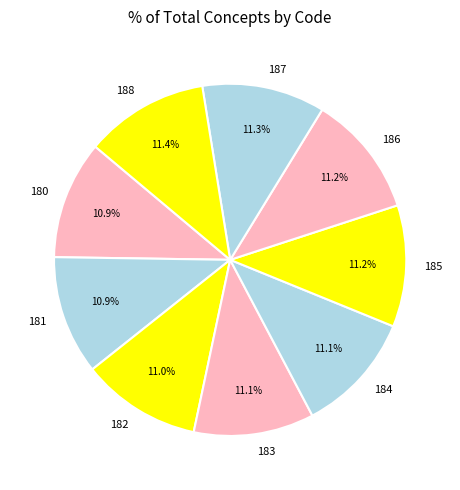

To the nearest percent, what percentage of the pie is 180?

11%